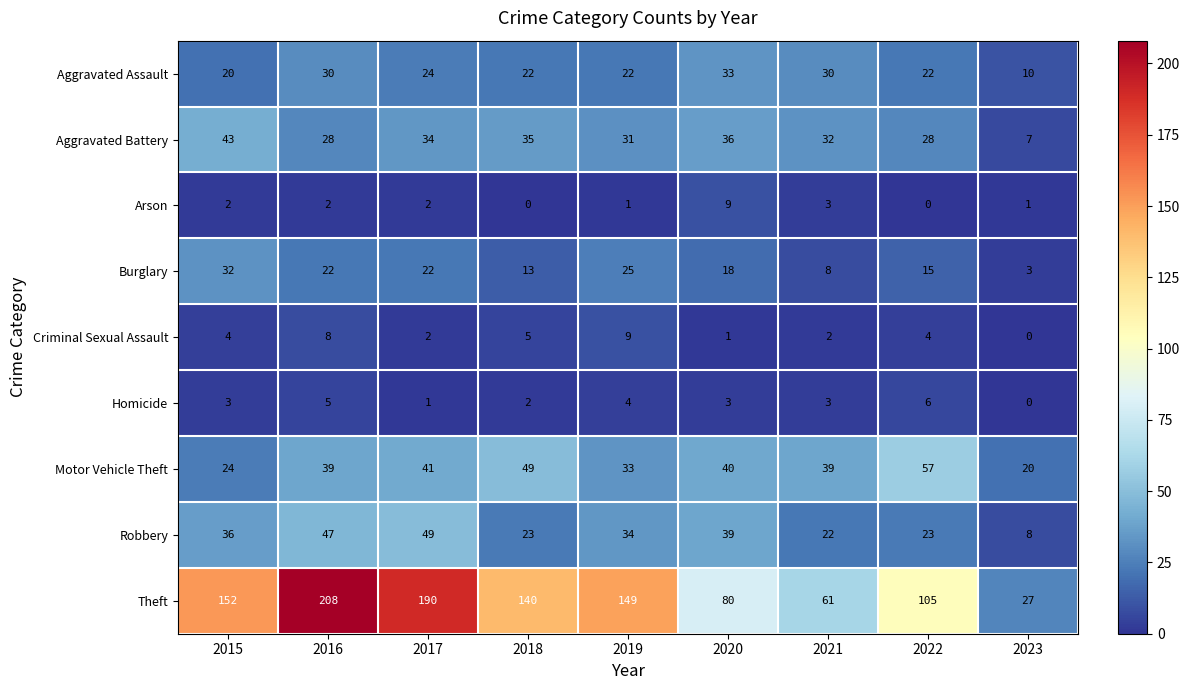

What is the difference between the second highest and second lowest values in the Arson series?

3